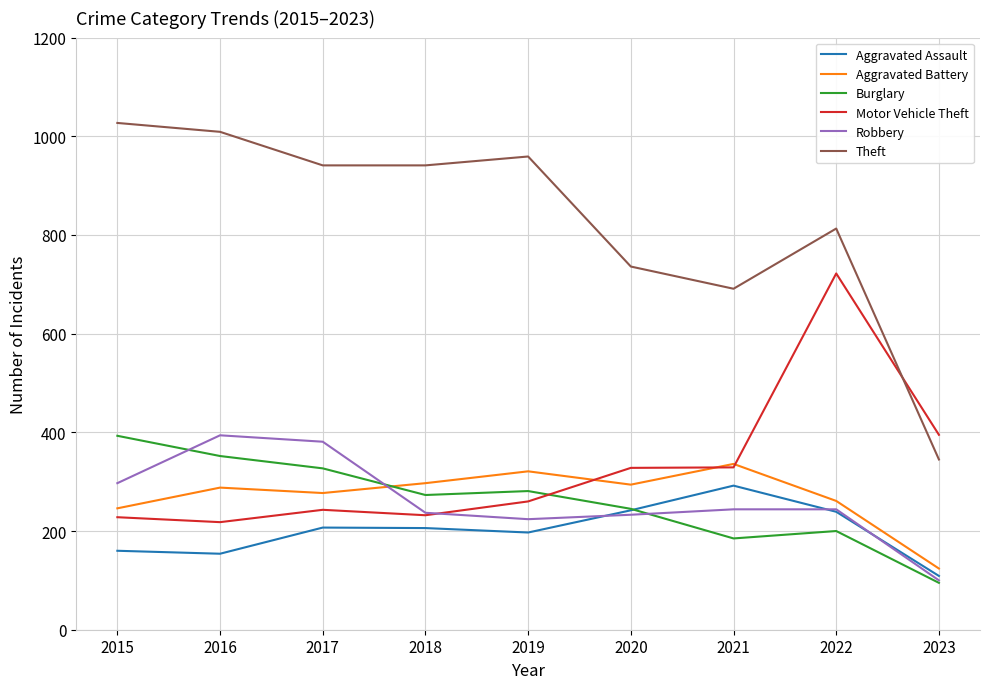

At how many categories does at least one series exceed 643?

8